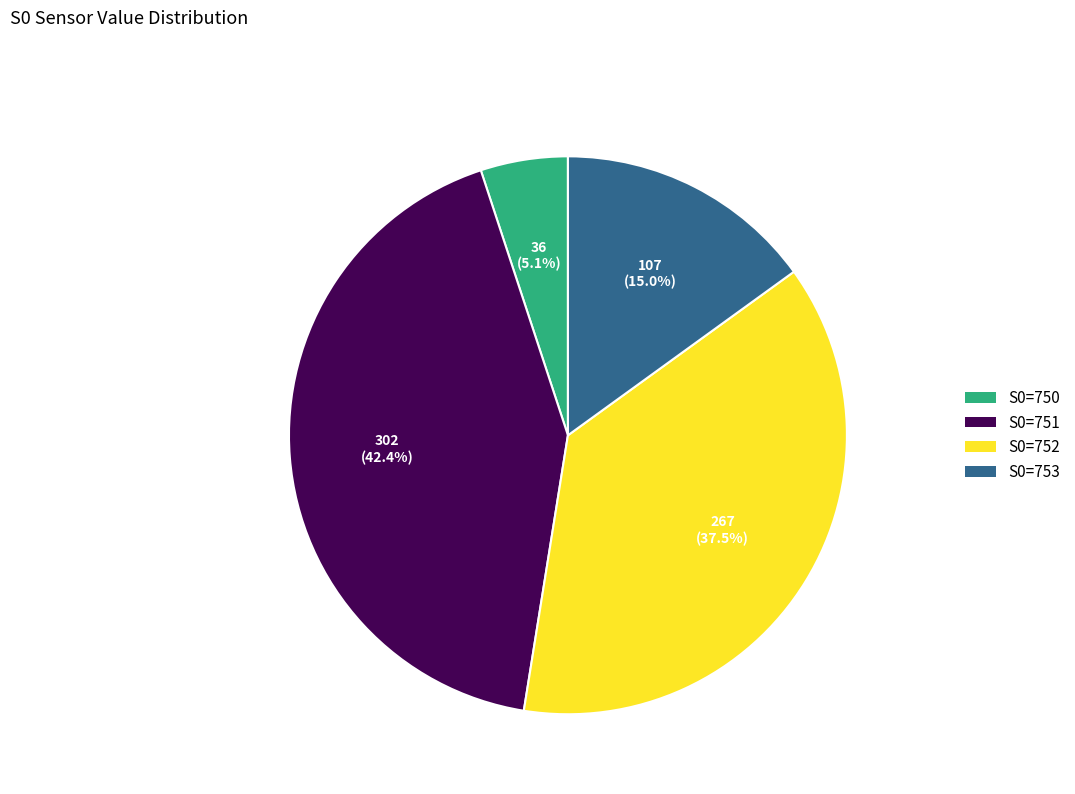

What is the smallest slice in the pie chart?

S0=750